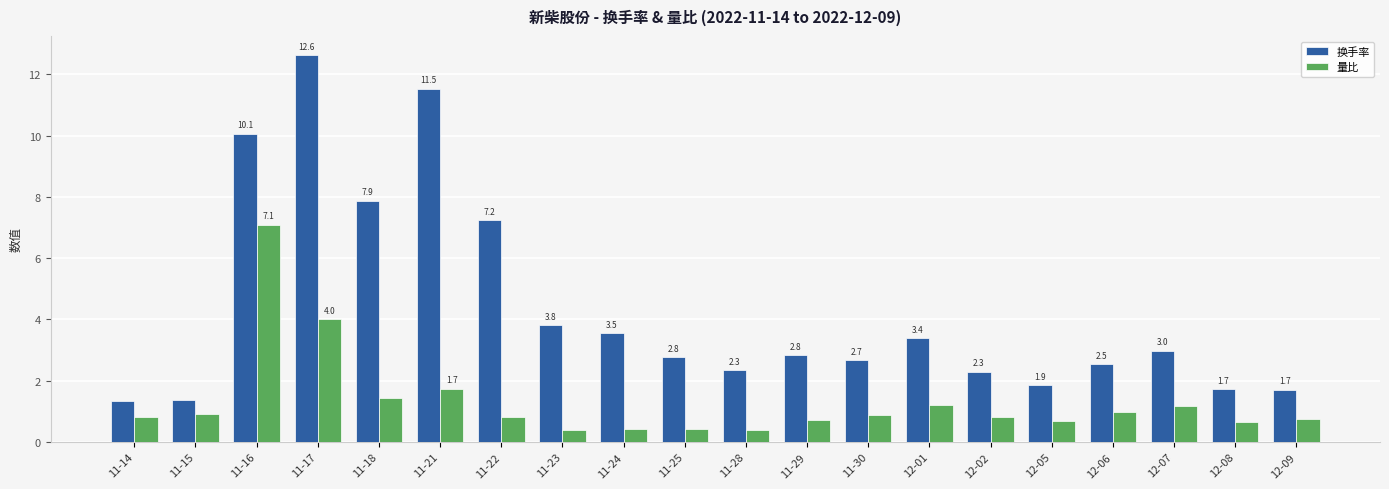

What is the greatest value displayed?

12.6